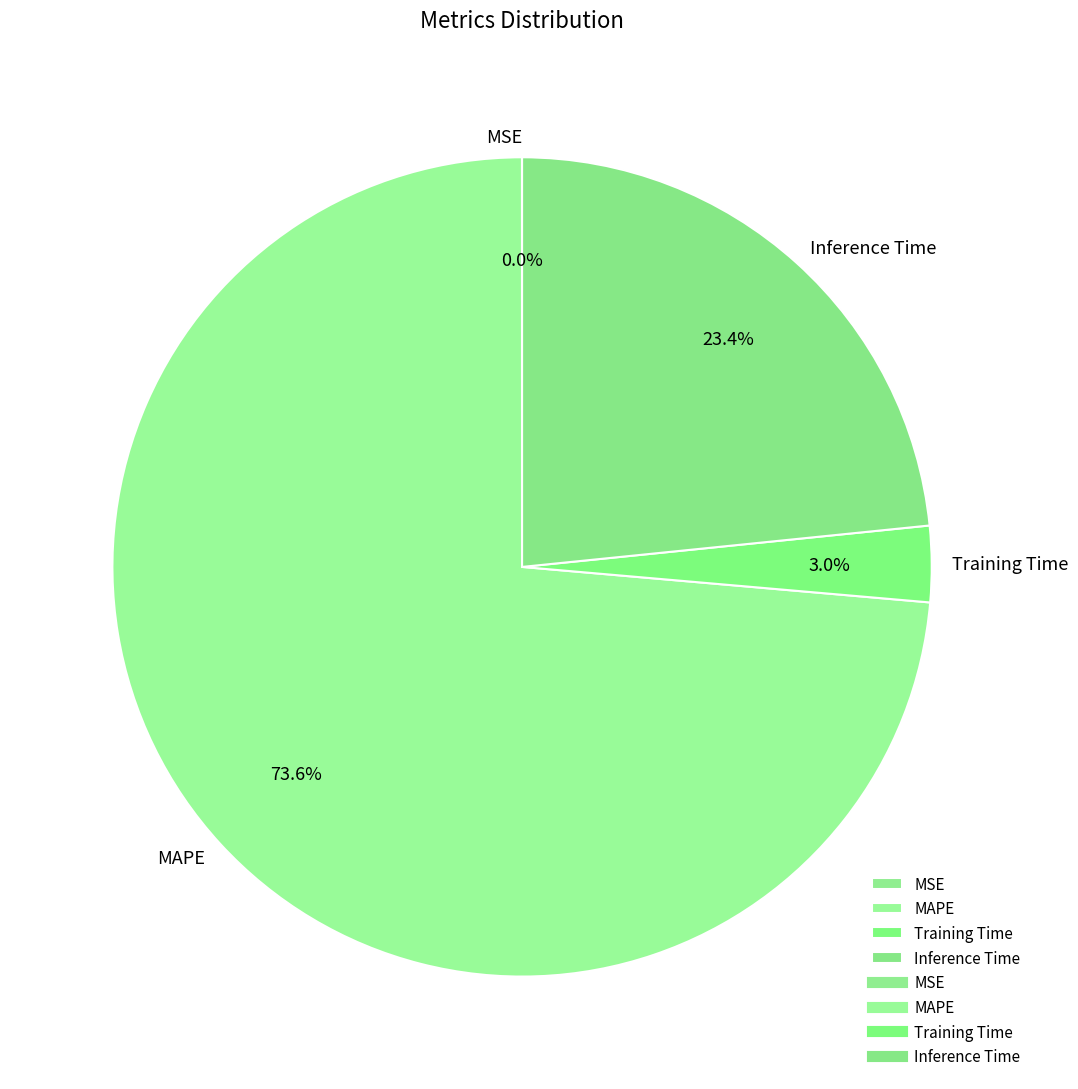

The MAPE slice represents 74% of the pie. True or false?

True